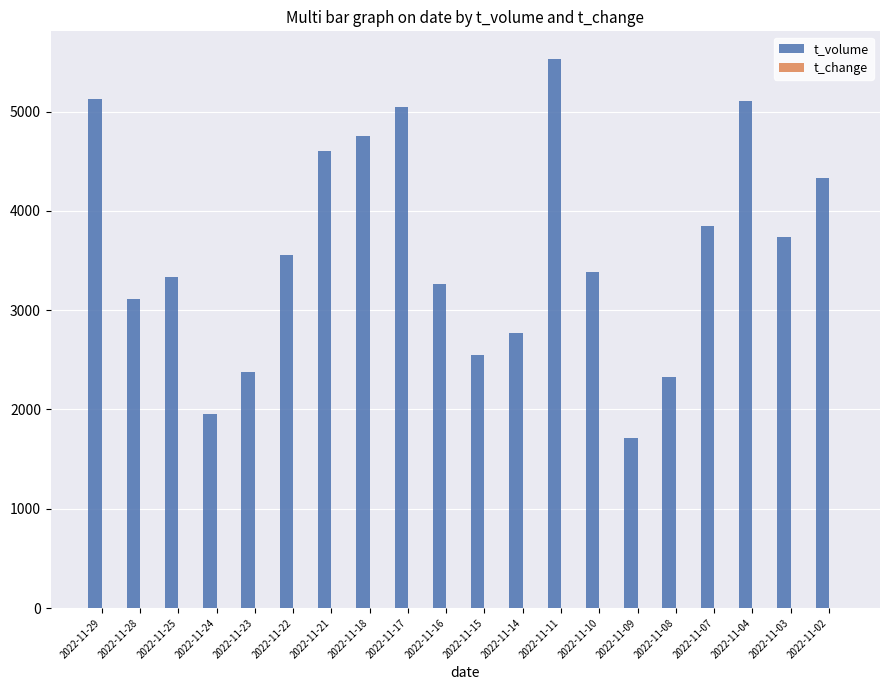

Between 2022-11-09 and 2022-11-04, which series saw the biggest shift?

t_volume